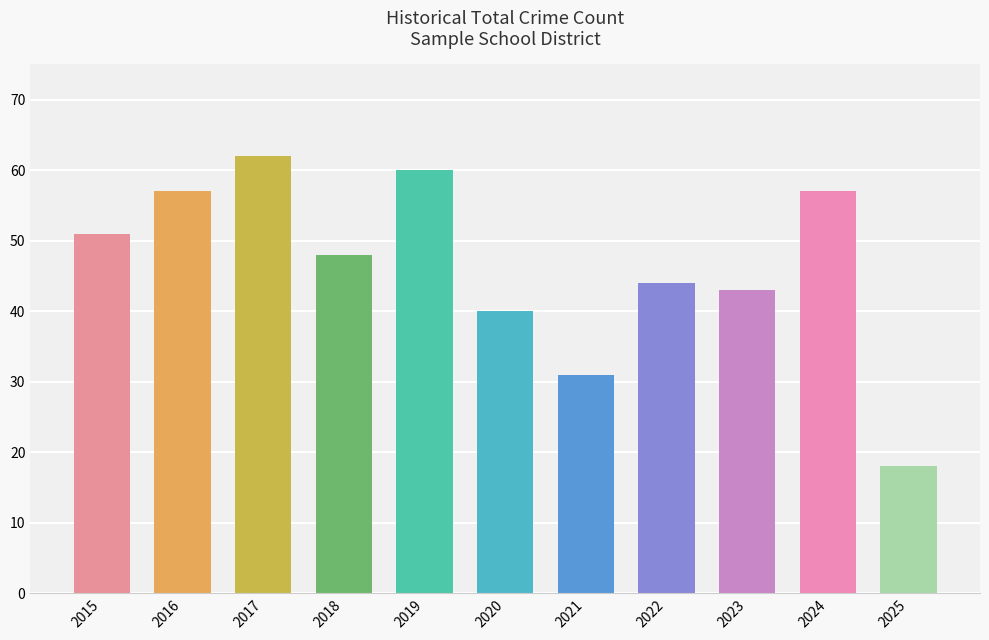

True or false: the data shows 31 at 2021.

True